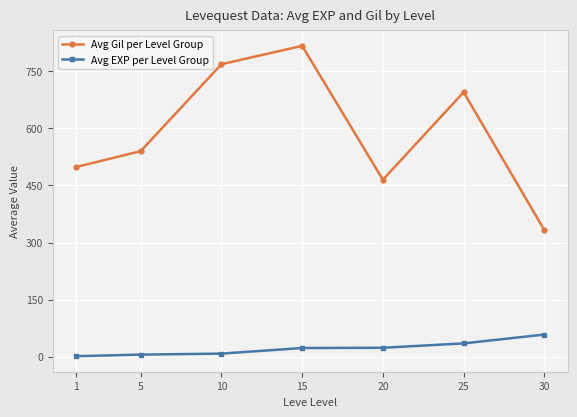

List the series in order of their overall mean, lowest first.

Avg EXP per Level Group, Avg Gil per Level Group